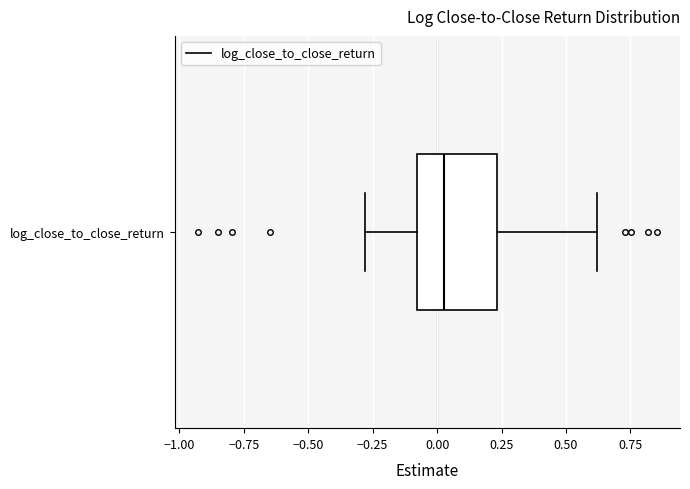

Transcribe this box plot: give where the median line is, the range the box spans, and where the two whiskers end, as read against the x-axis. The values are not printed on the chart, so give them approximately, as read against the axis.

median 0.05, box -0.10 to 0.25, whiskers -0.30 to 0.60